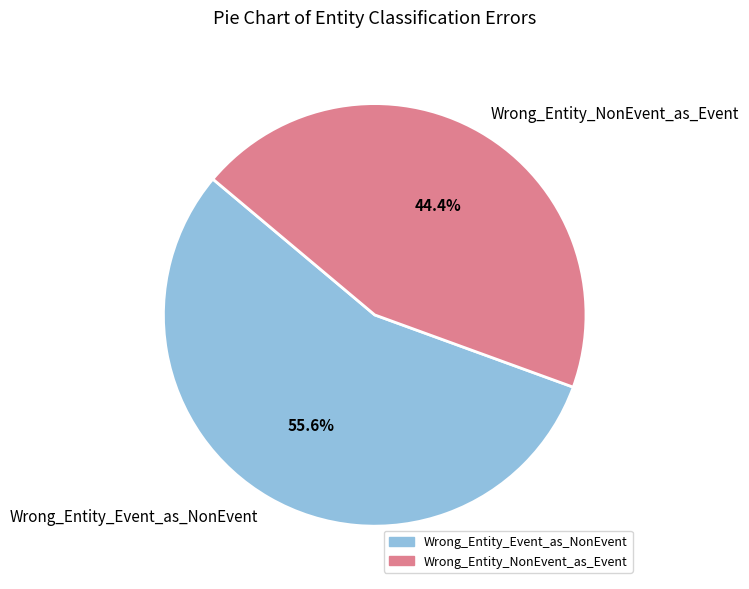

Between Wrong_Entity_NonEvent_as_Event and Wrong_Entity_Event_as_NonEvent, which is larger?

Wrong_Entity_Event_as_NonEvent